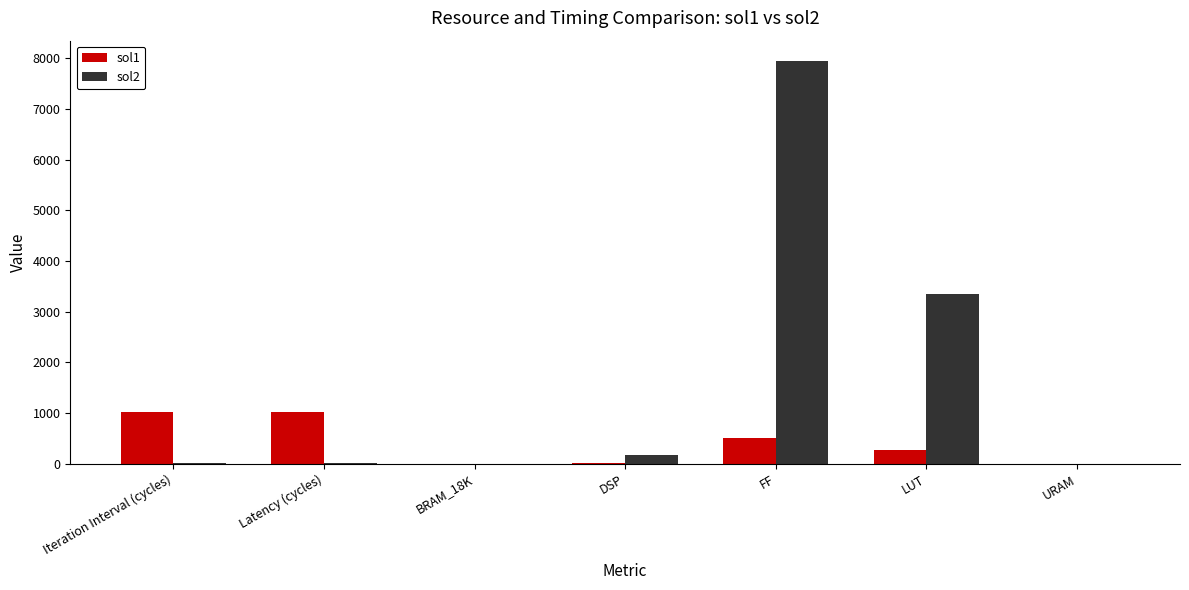

Which series has the largest total across all categories?

sol2